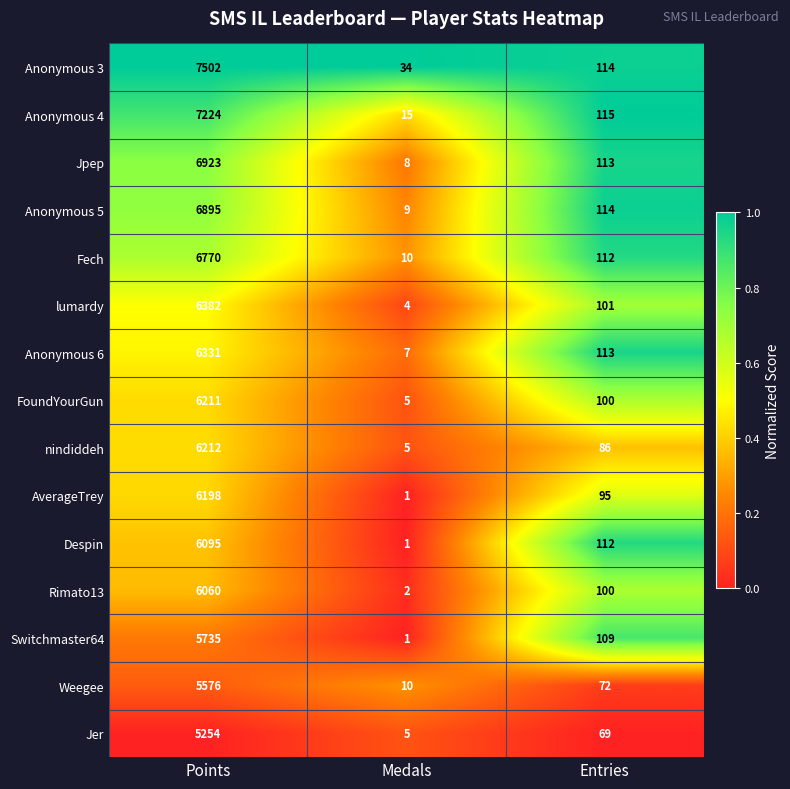

True or false: Jer has a value of 2 at Medals.

False